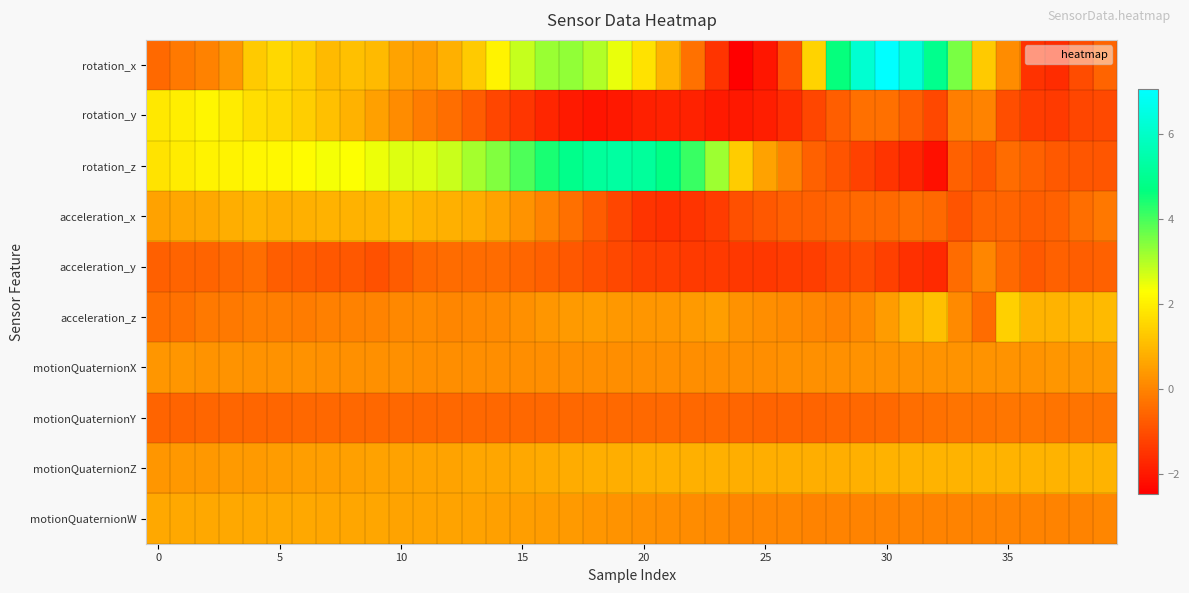

List the series in order of their peak value, lowest first.

motionQuaternionY, acceleration_y, motionQuaternionX, motionQuaternionW, motionQuaternionZ, acceleration_x, acceleration_z, rotation_y, rotation_z, rotation_x